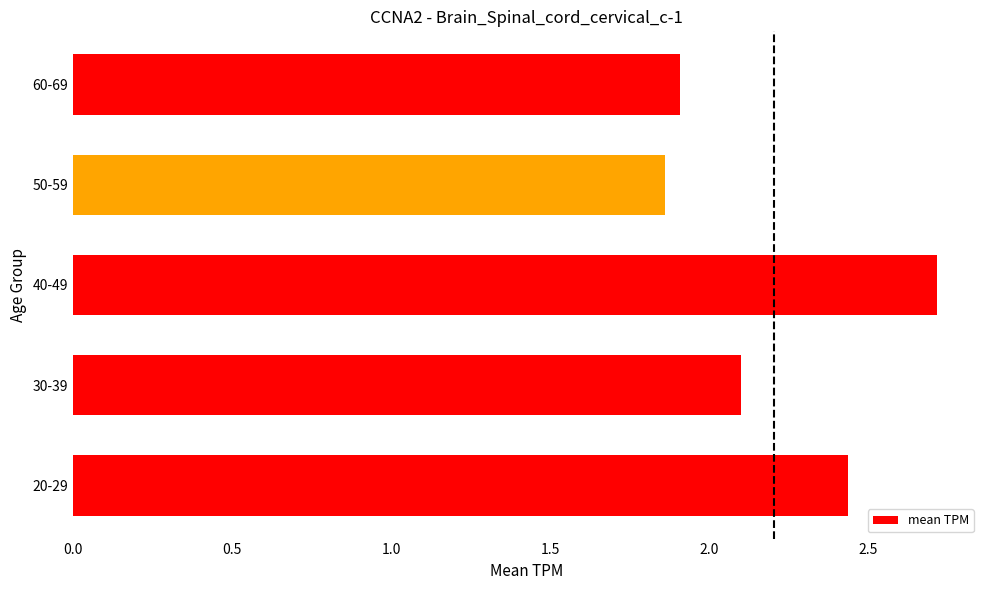

How many values are between 1 and 2?

2